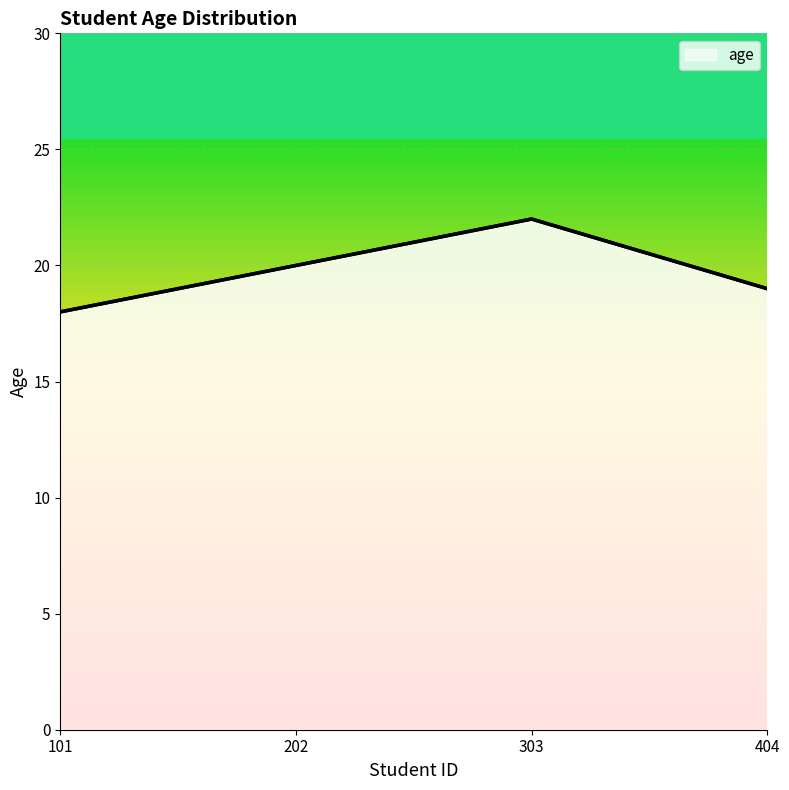

Rank the categories by value from lowest to highest.

101, 404, 202, 303